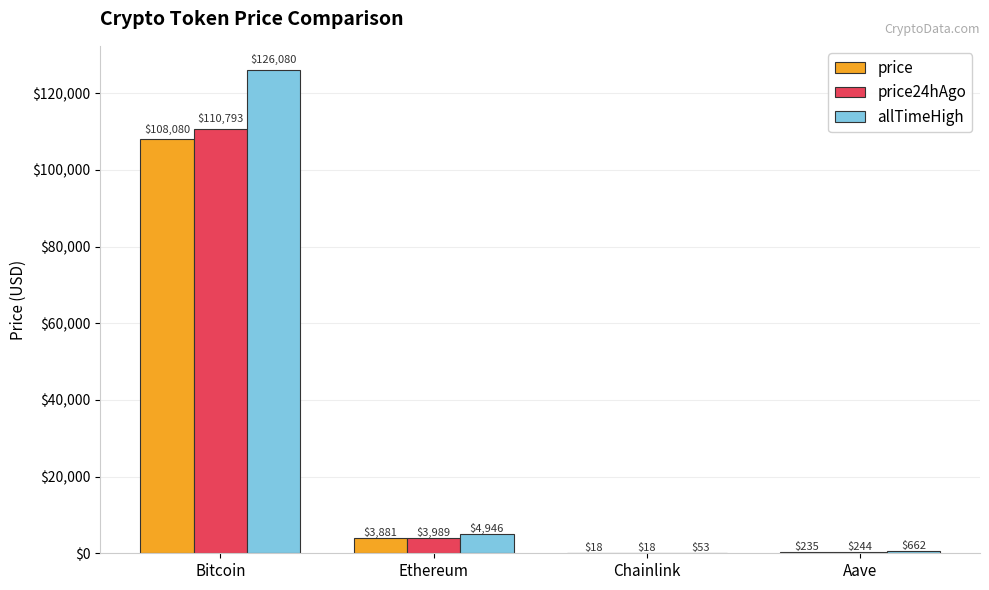

What is the approximate value of price at Bitcoin?

108080.0